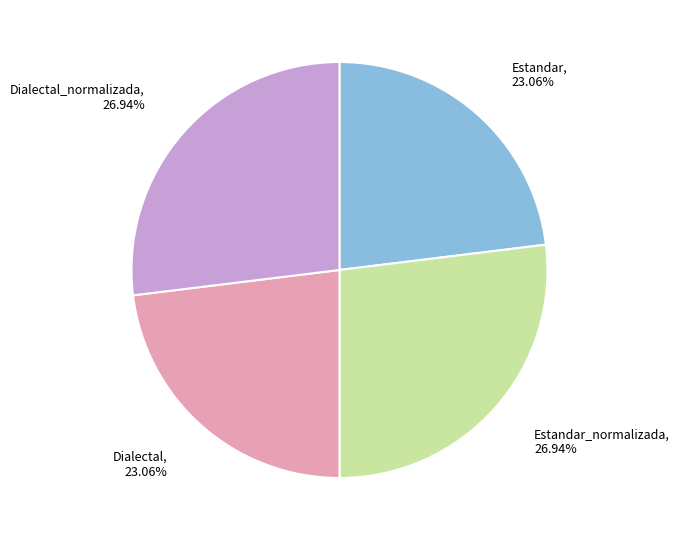

What is the ratio of the value at Dialectal to the value at Dialectal_normalizada?

0.9